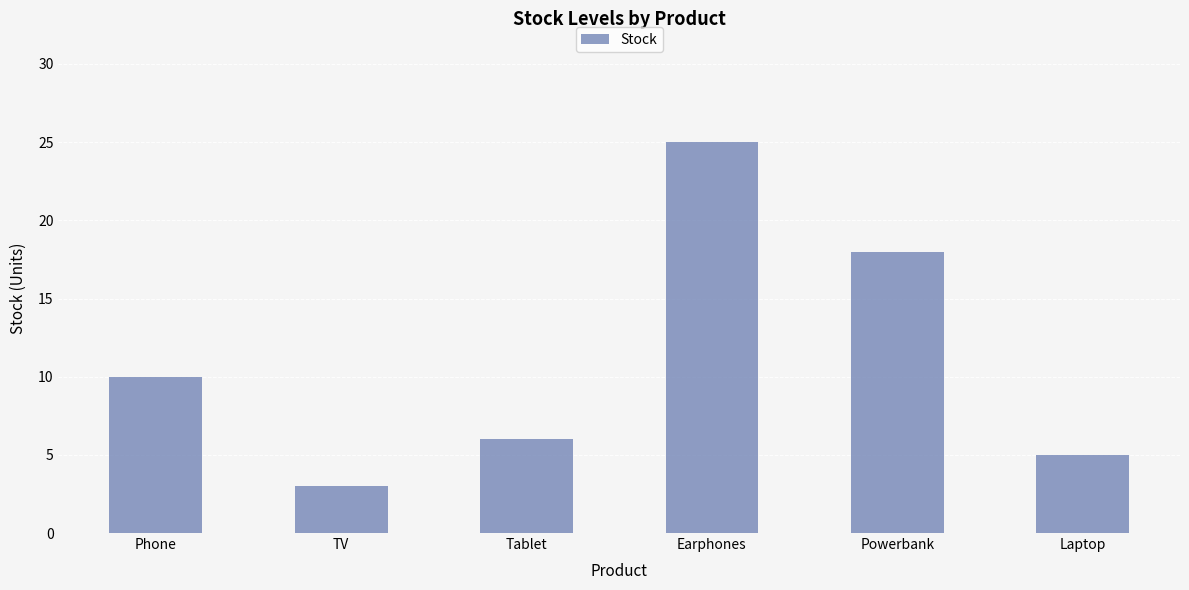

The value at Powerbank is 18. True or false?

True